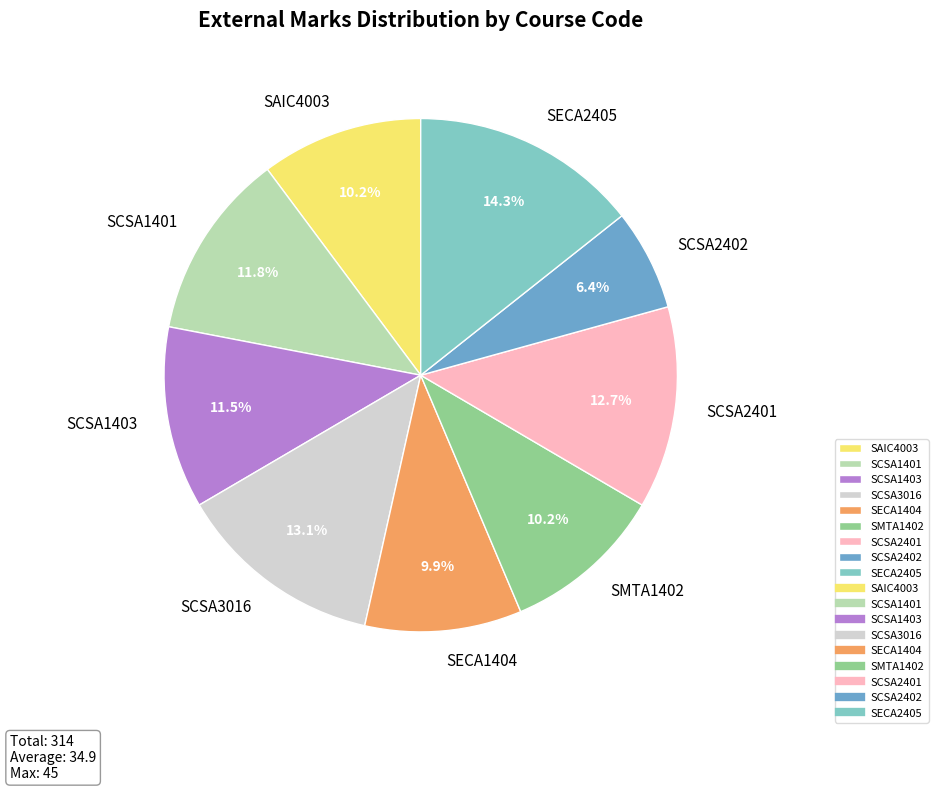

Is SCSA2402 the majority of the pie?

No